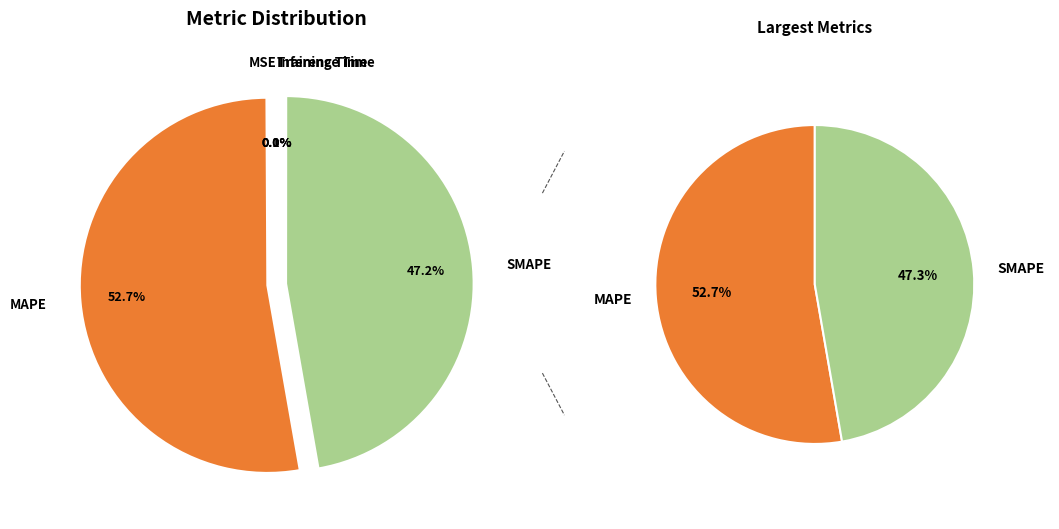

Count the number of slices in the pie.

5